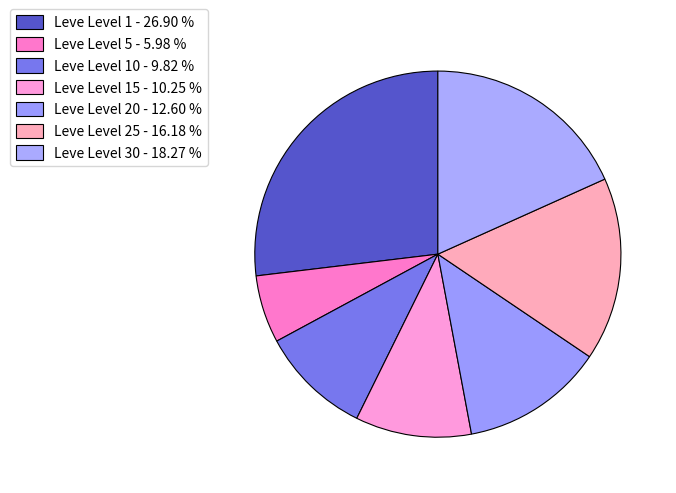

What is the largest slice in the pie chart?

Leve Level 1